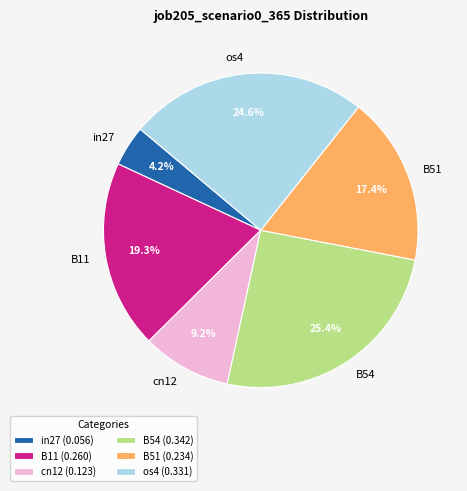

How many slices are in this pie chart?

6